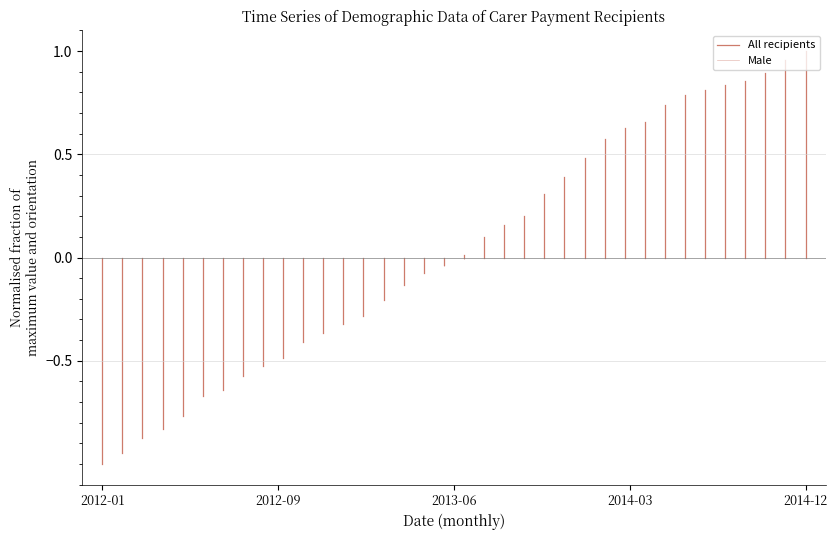

Is the value of All recipients at 2012-01 greater than the value of Male at 2012-01?

No